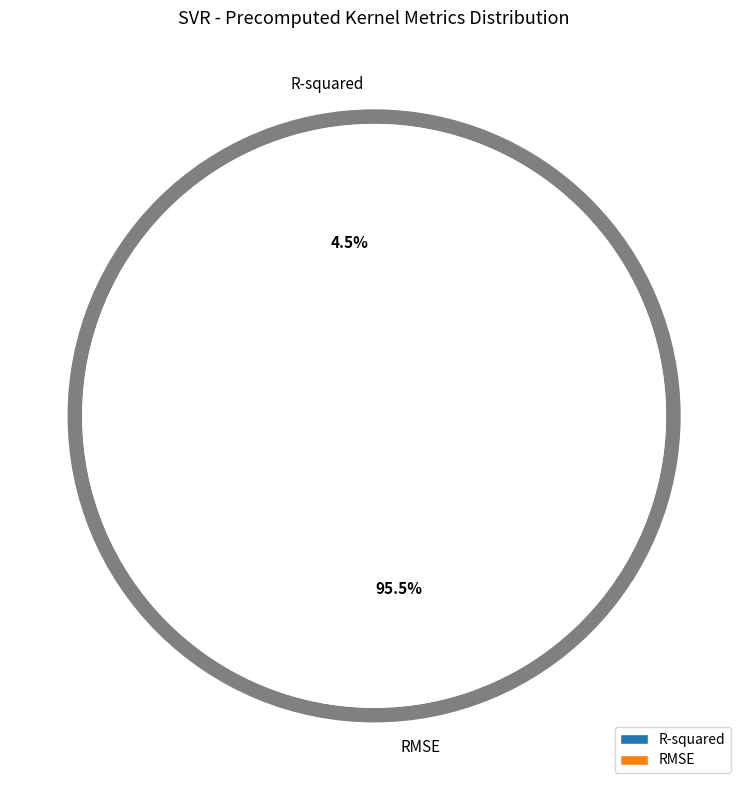

Is it true that RMSE is 81% of the pie?

False